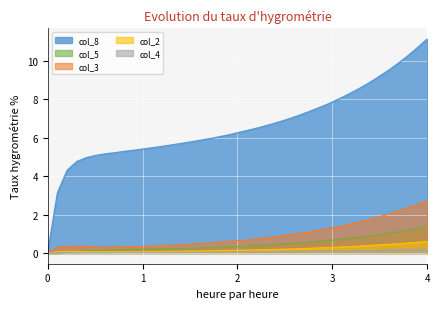

Rank the series by their maximum value, from lowest to highest.

col_4, col_2, col_5, col_3, col_8